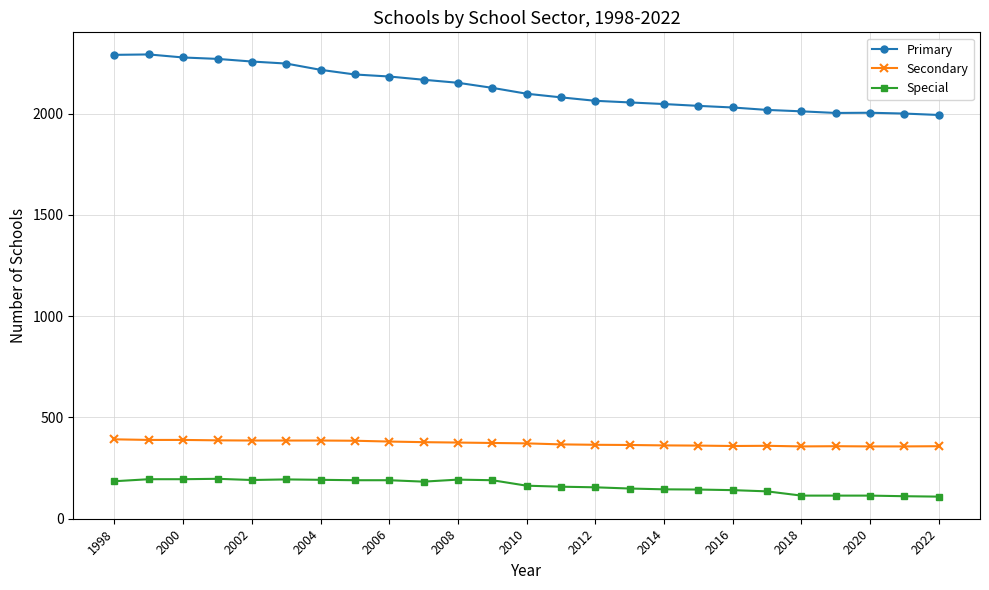

At how many categories does at least one series exceed 694?

25